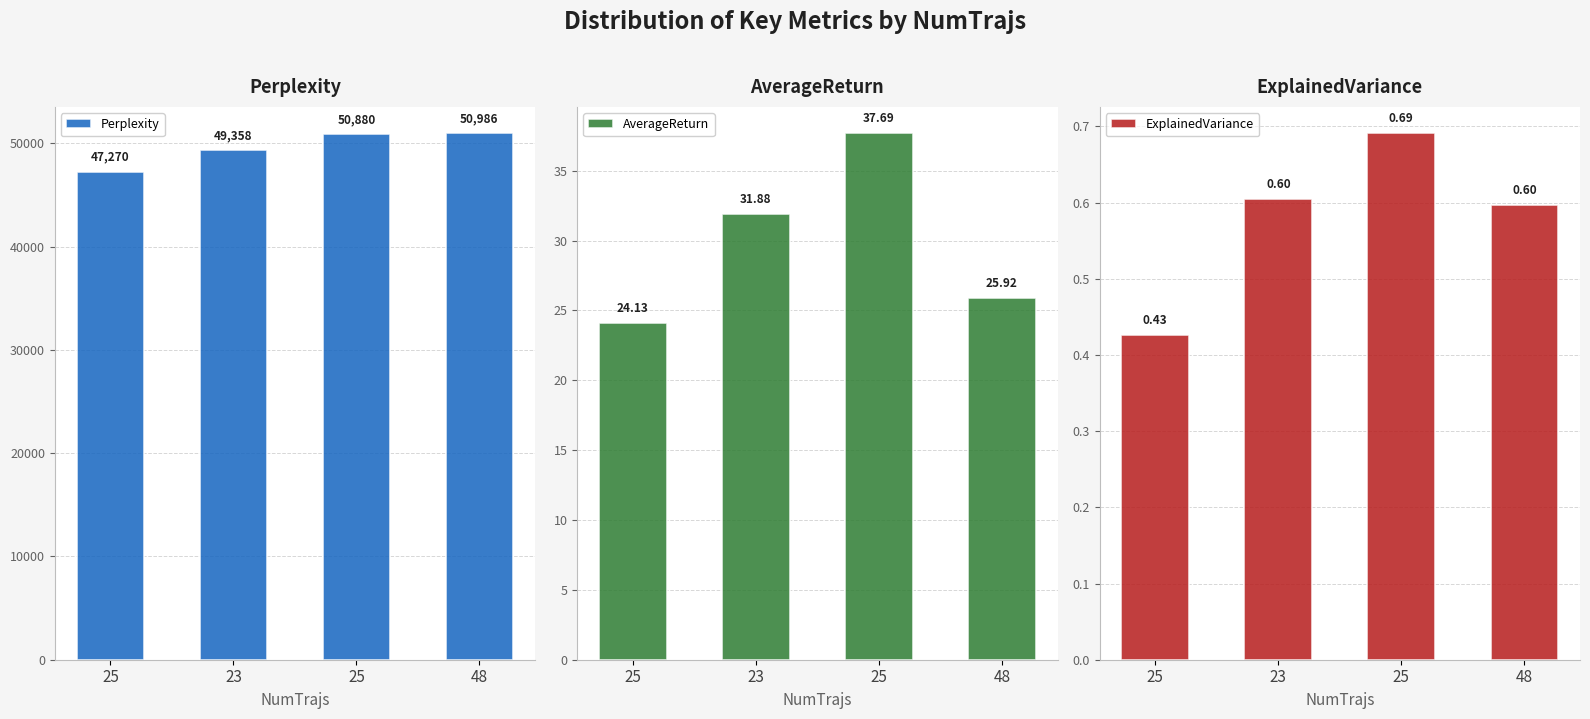

Which category has the highest value across all series?

48